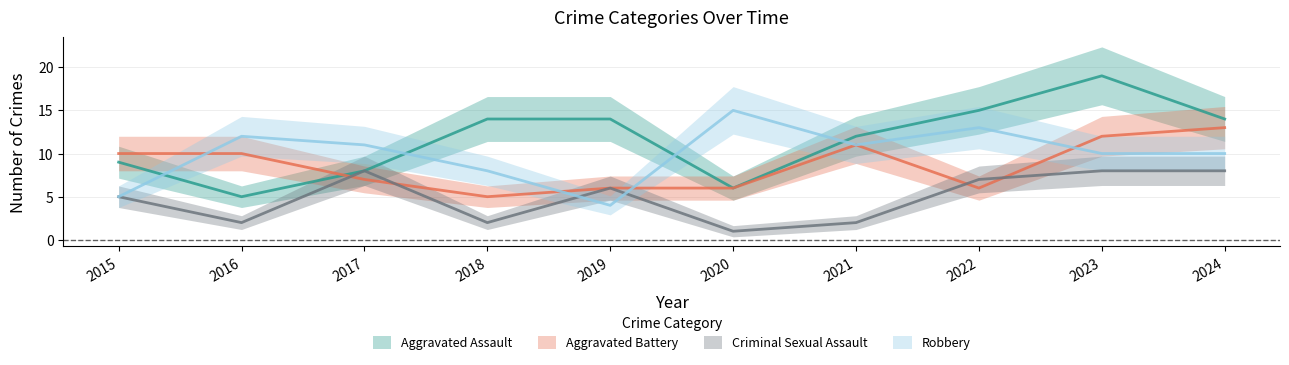

At which label is Aggravated Battery closest to 9?

2015